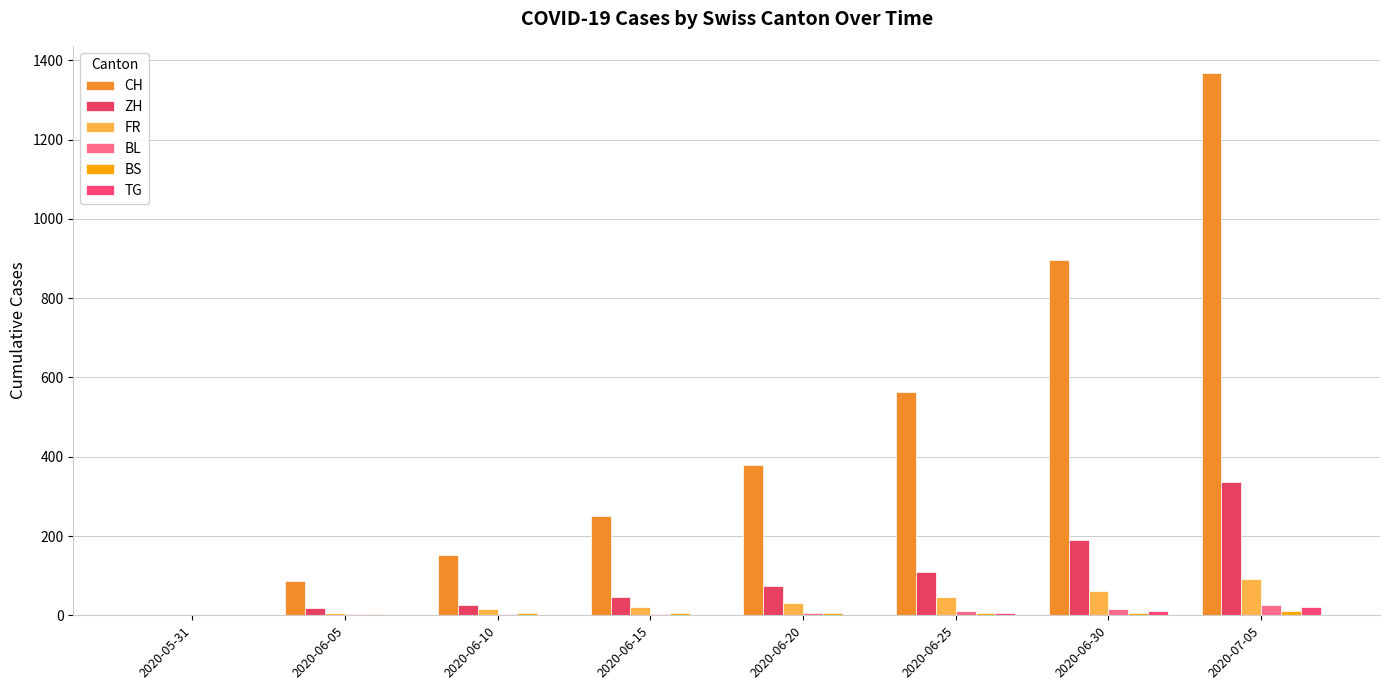

At which category is the sum across all series the highest?

2020-07-05